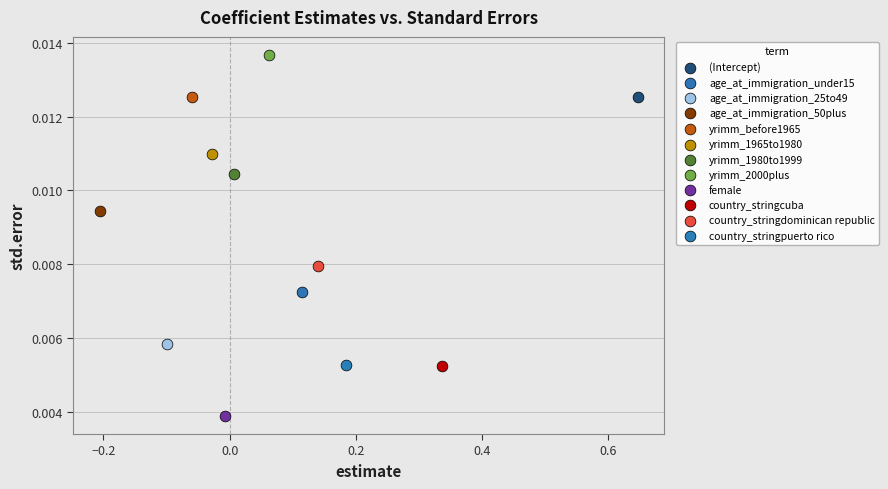

Which series contains the highest Y value?

yrimm_2000plus